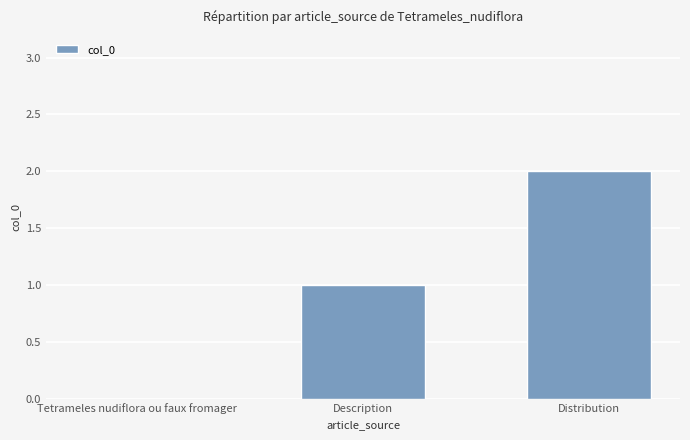

Reading right to left, list all the values displayed in this chart.

2	1	0